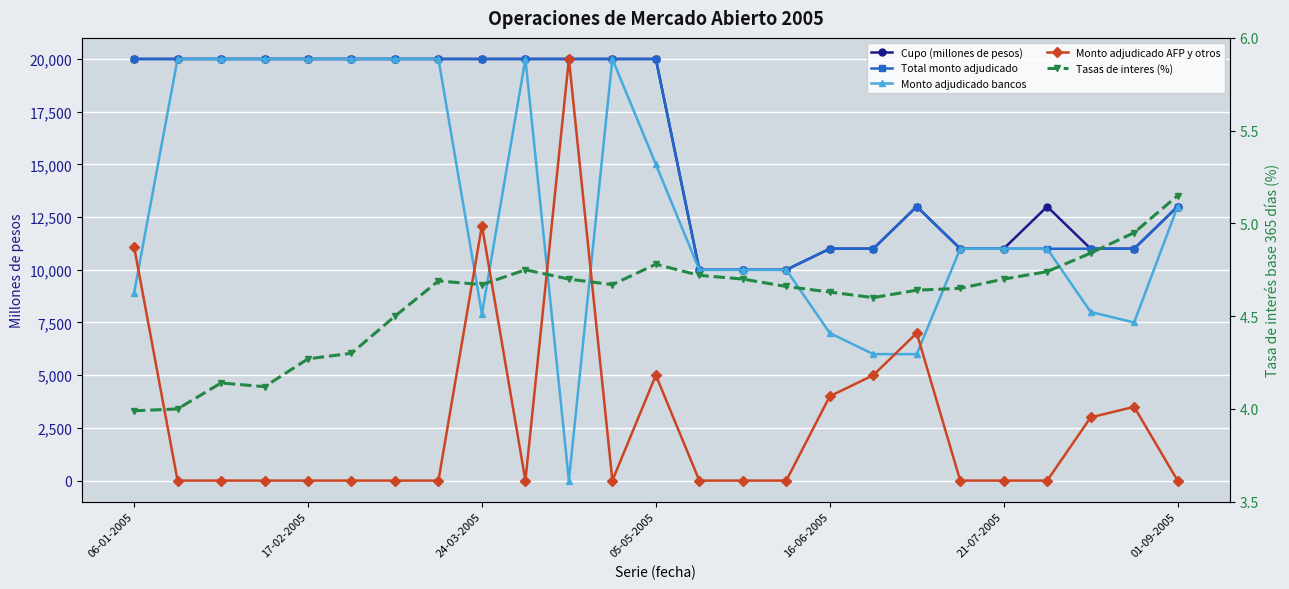

Reading left to right, extract all data points from this chart.

Cupo (millones de pesos): 20000.0	20000.0	20000.0	20000.0	20000.0	20000.0	20000.0	20000.0	20000.0	20000.0	20000.0	20000.0	20000.0	10000.0	10000.0	10000.0	11000.0	11000.0	13000.0	11000.0	11000.0	13000.0	11000.0	11000.0	13000.0
Total monto adjudicado: 20000.0	20000.0	20000.0	20000.0	20000.0	20000.0	20000.0	20000.0	20000.0	20000.0	20000.0	20000.0	20000.0	10000.0	10000.0	10000.0	11000.0	11000.0	13000.0	11000.0	11000.0	11000.0	11000.0	11000.0	13000.0
Monto adjudicado bancos: 8900.0	20000.0	20000.0	20000.0	20000.0	20000.0	20000.0	20000.0	7900.0	20000.0	0.0	20000.0	15000.0	10000.0	10000.0	10000.0	7000.0	6000.0	6000.0	11000.0	11000.0	11000.0	8000.0	7500.0	13000.0
Monto adjudicado AFP y otros: 11100.0	0.0	0.0	0.0	0.0	0.0	0.0	0.0	12100.0	0.0	20000.0	0.0	5000.0	0.0	0.0	0.0	4000.0	5000.0	7000.0	0.0	0.0	0.0	3000.0	3500.0	0.0
Tasas de interes (%): 4.0	4.0	4.1	4.1	4.3	4.3	4.5	4.7	4.7	4.8	4.7	4.7	4.8	4.7	4.7	4.7	4.6	4.6	4.6	4.7	4.7	4.7	4.8	5.0	5.2